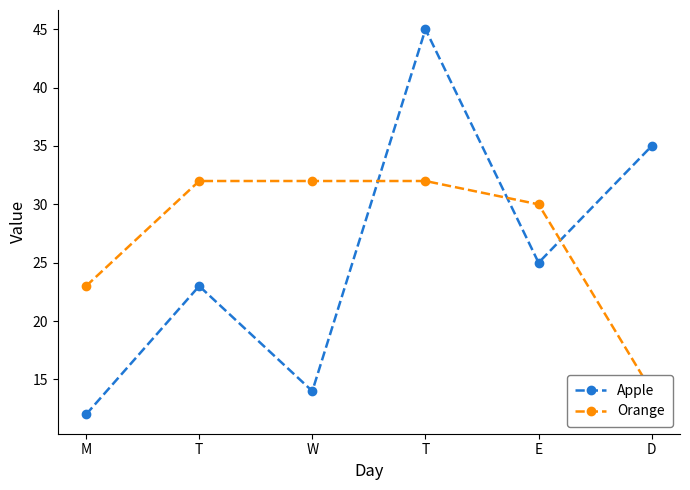

Which series changed the most between W and E?

Apple